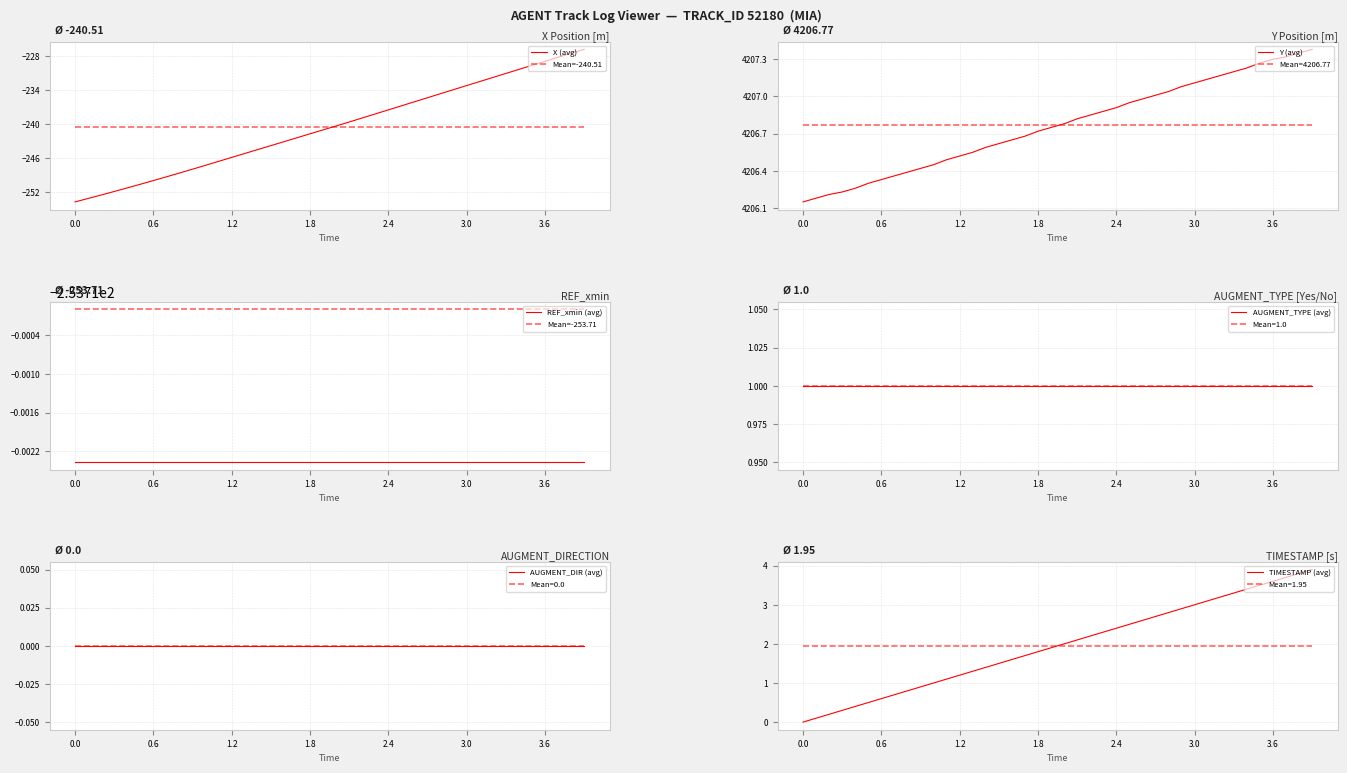

The Mean=-240.51 series shows -429.9 at 3.6. True or false?

False